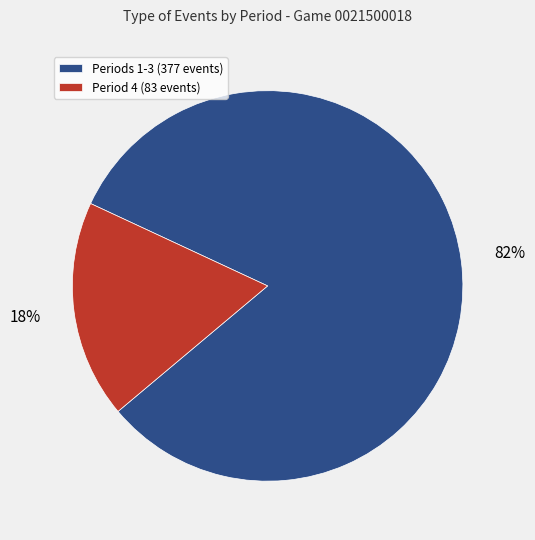

To the nearest percent, what portion does Period 4 (83 events) represent?

18%